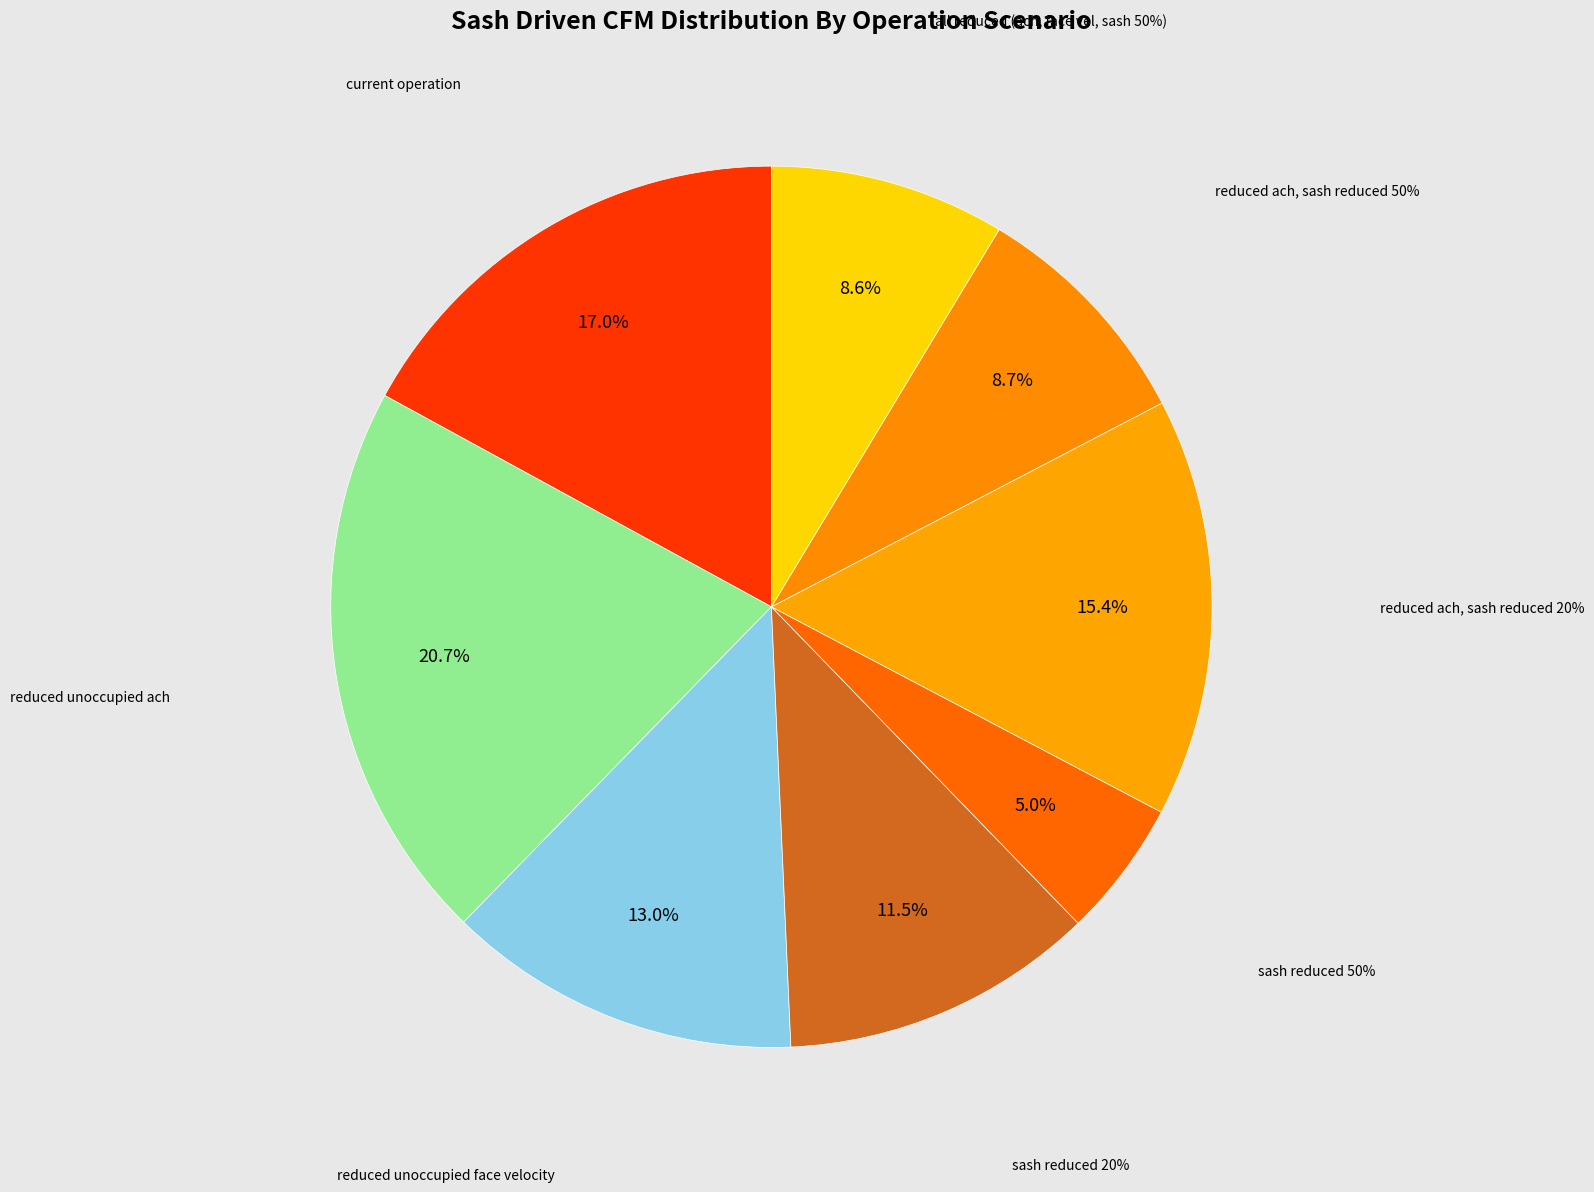

Does sash reduced 20% represent more than half of the total?

No